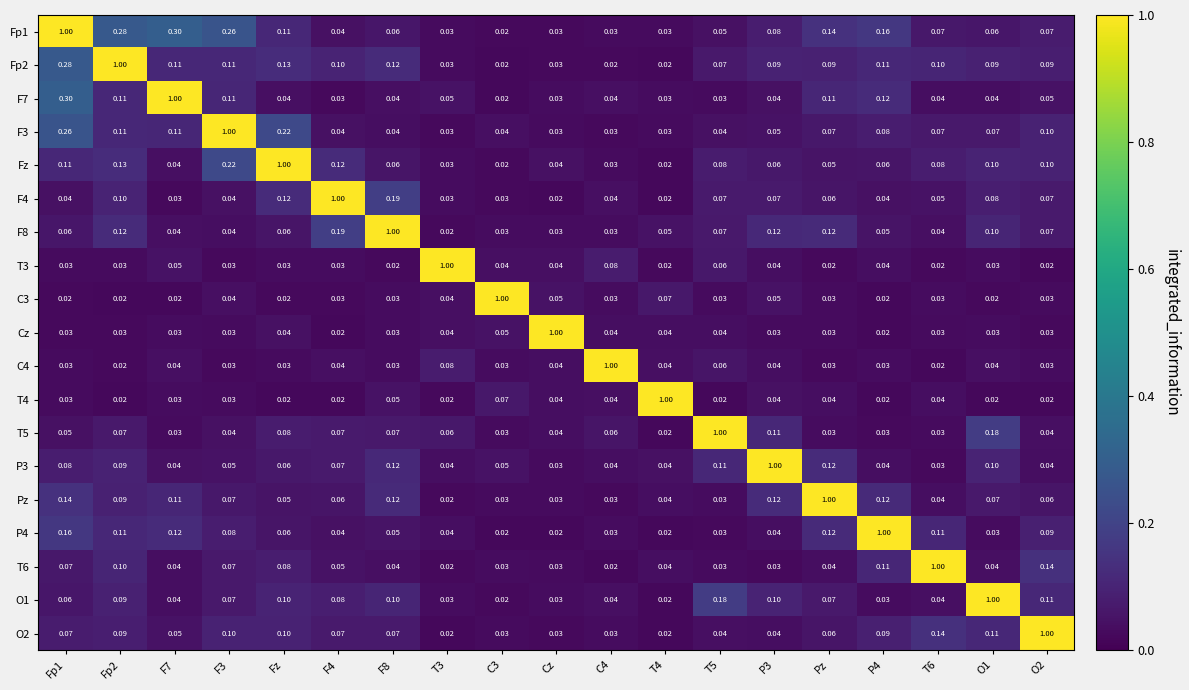

Is the value of T6 at C4 greater than the value of T5 at P3?

No